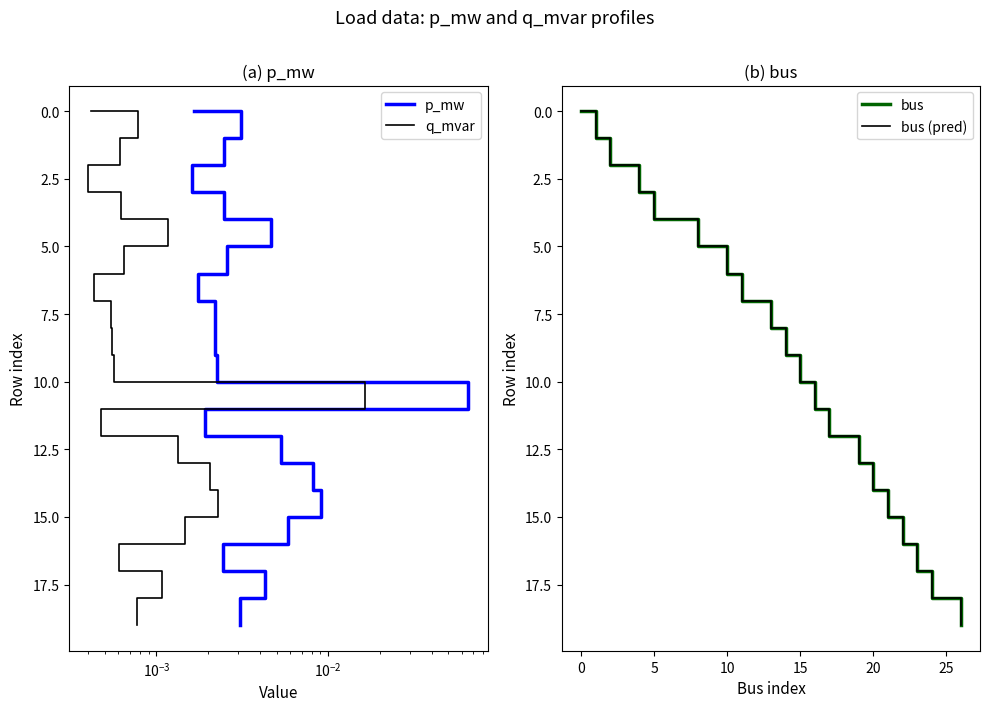

True or false: q_mvar and bus cross at least once.

False